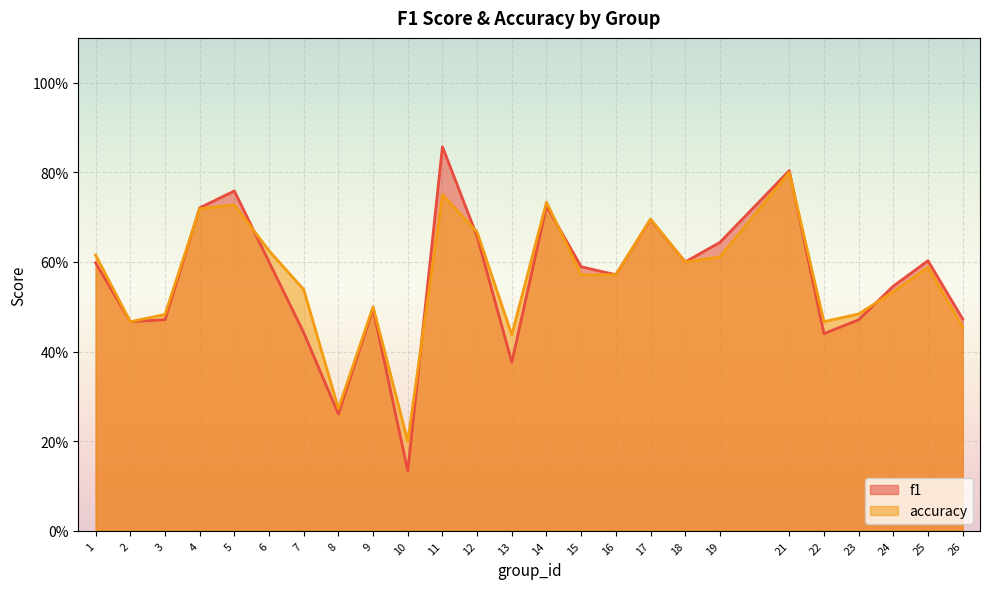

What is the total value across all series at 6?

1.2